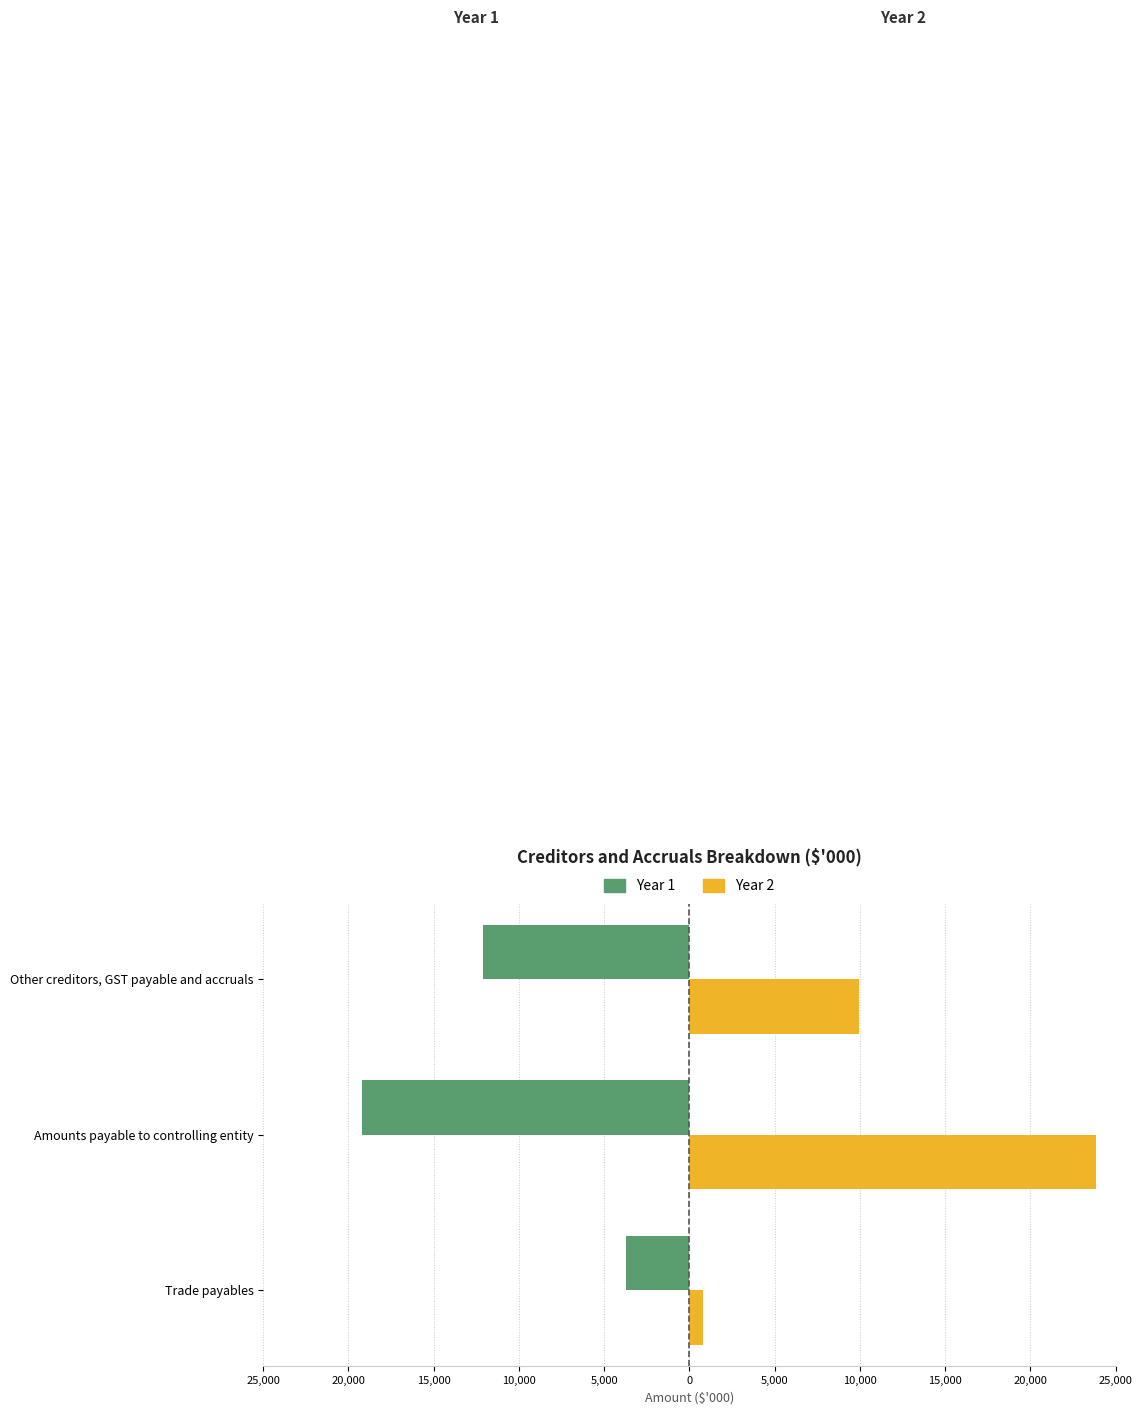

What are all the series names shown in the legend?

Year 1, Year 2